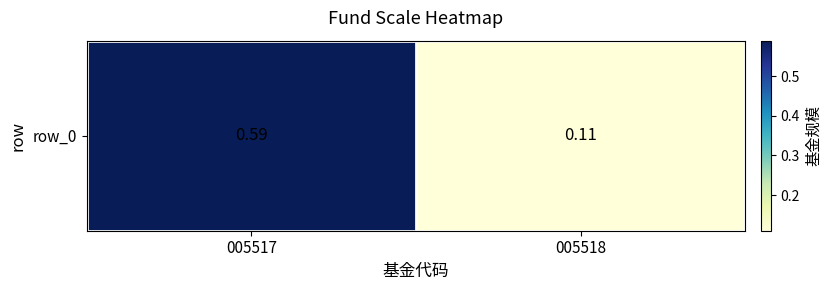

Which label corresponds to the largest value in the chart?

005517